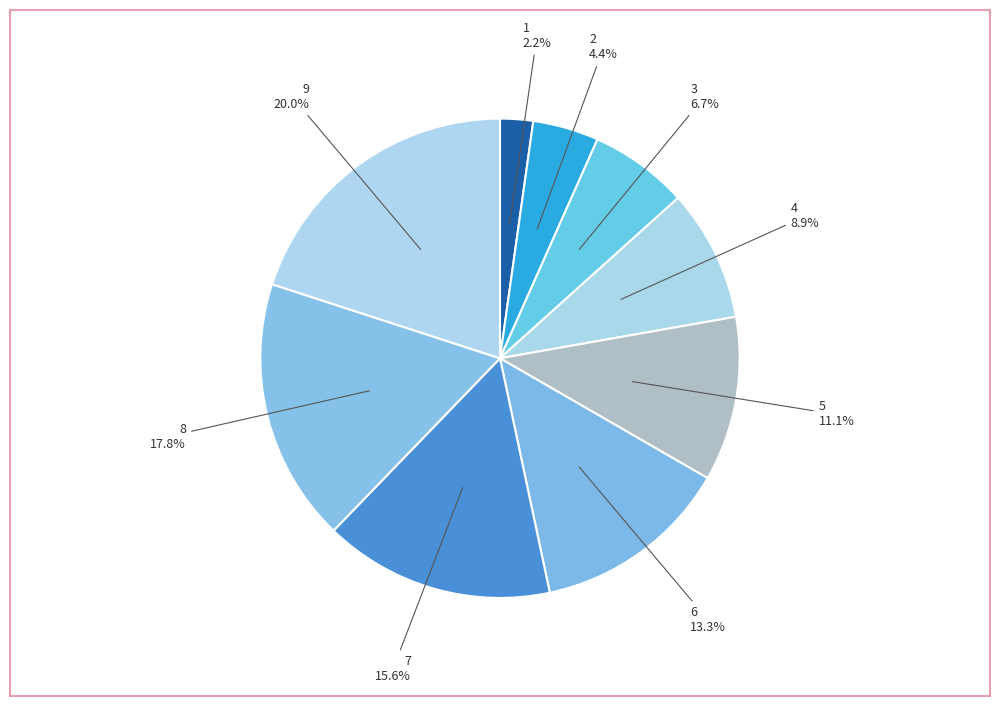

The 7 slice represents 16% of the pie. True or false?

True